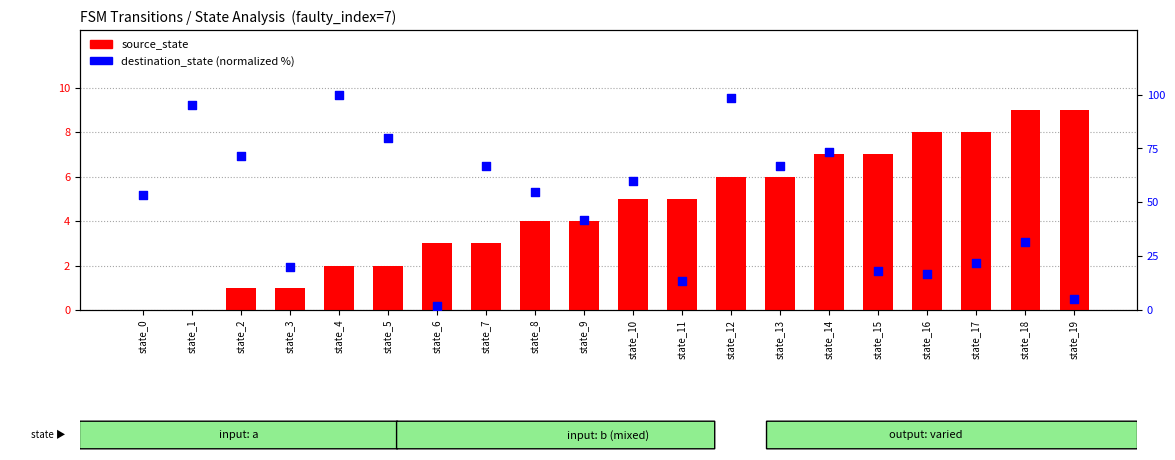

Which series has the widest spread of Y values?

destination_state (normalized)